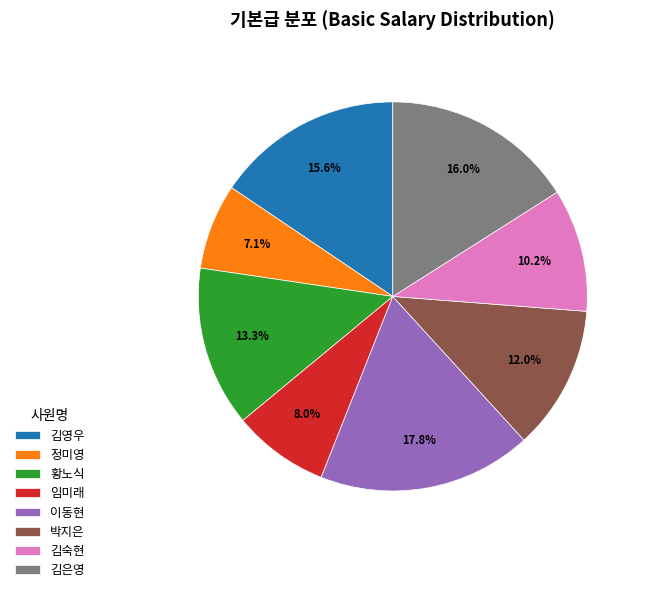

Is it true that 김영우 is 1% of the pie?

False